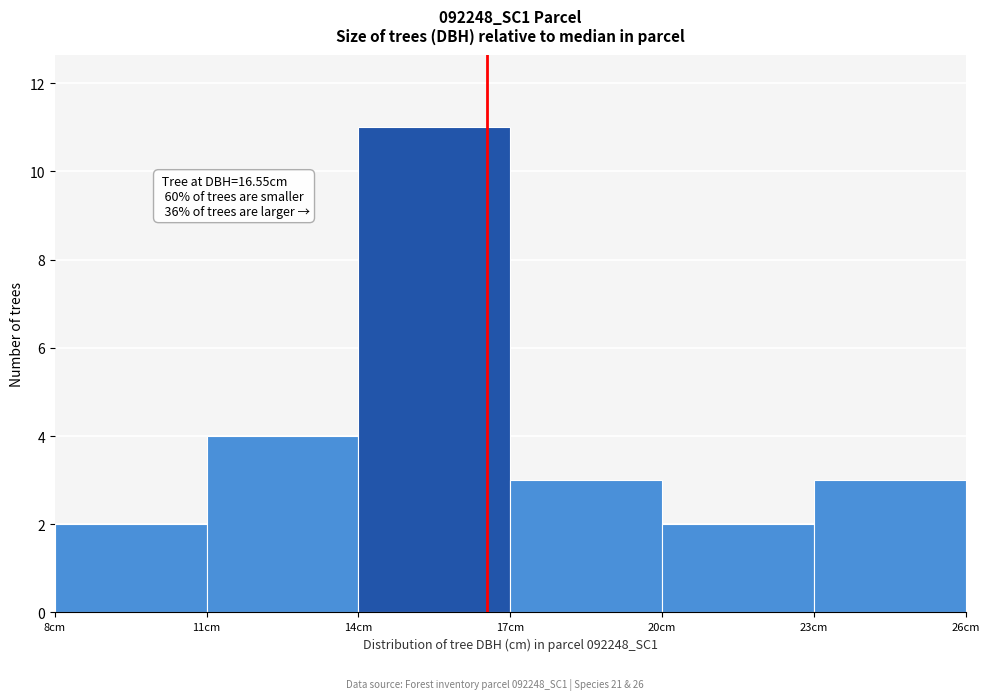

Which range on the x-axis has the tallest bar?

14 to 17